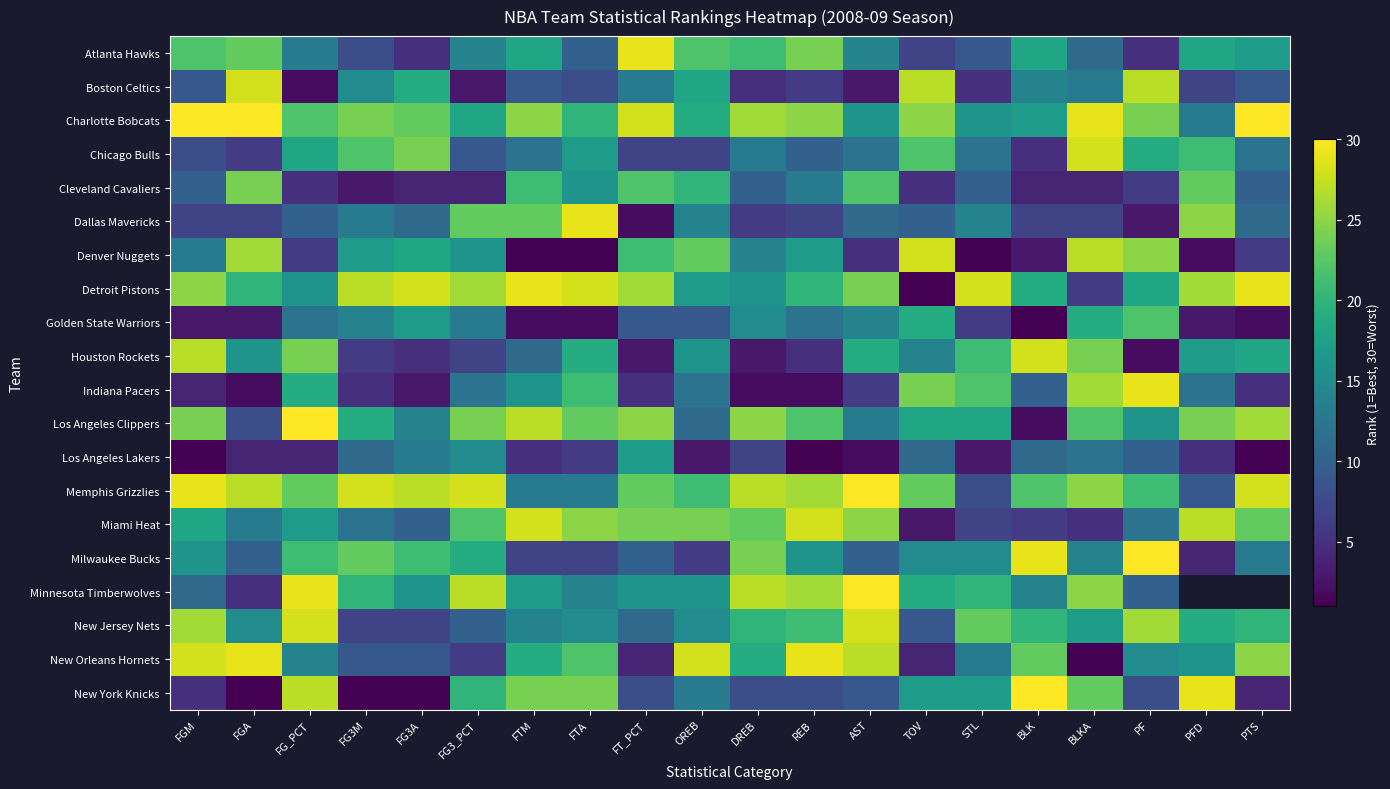

Which category has the highest value across all series?

FGM